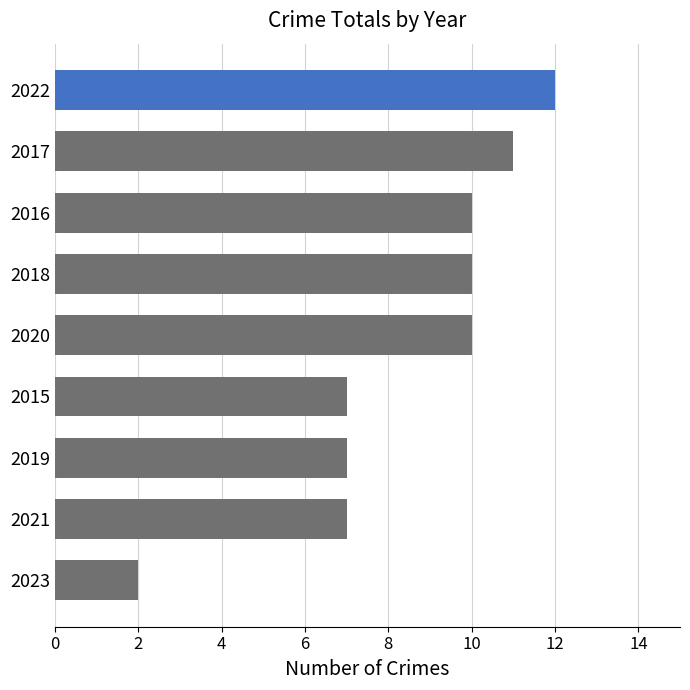

At which category does the chart reach its minimum across all series?

2023